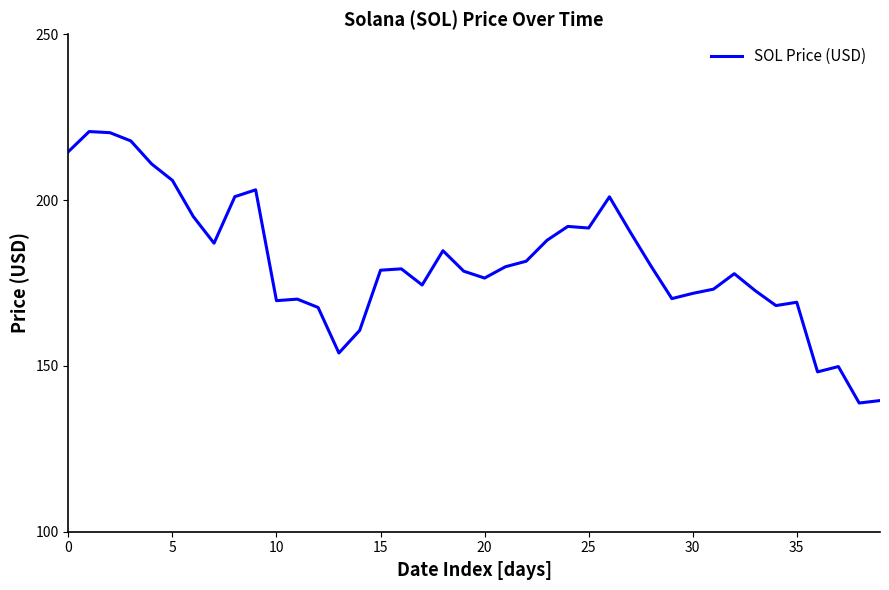

What is the greatest value displayed?

220.6